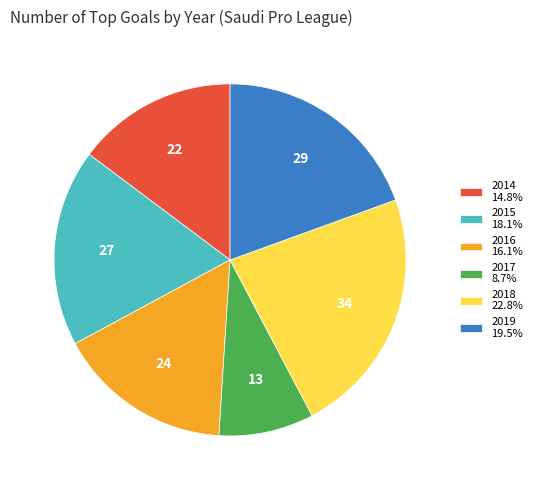

Is the sum of 2018 22.8% and 2014 14.8% greater than half?

No